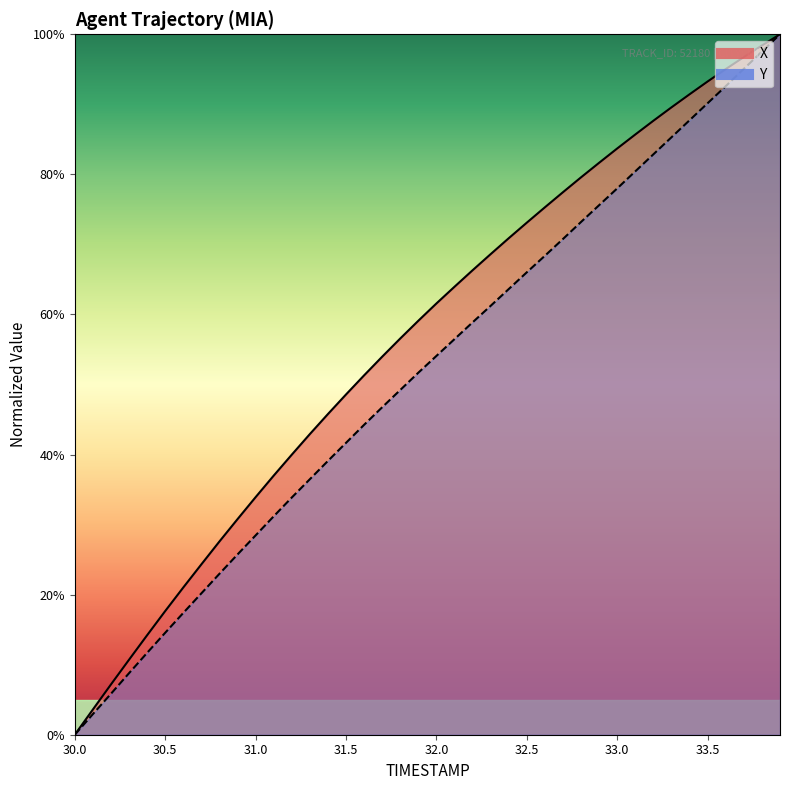

True or false: Y and X intersect in this chart.

False